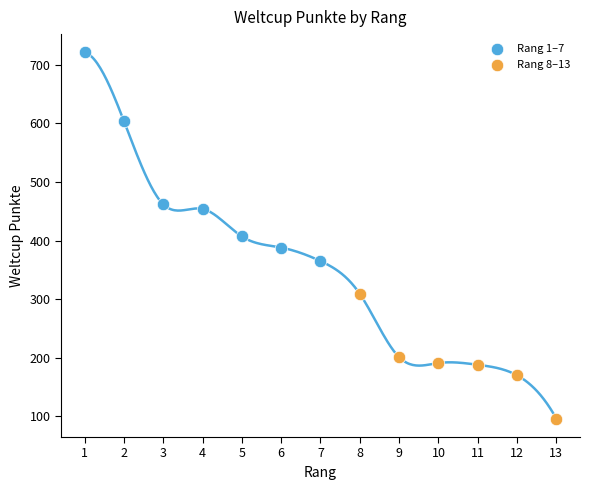

Which series reaches the maximum Y coordinate?

Rang 1–7